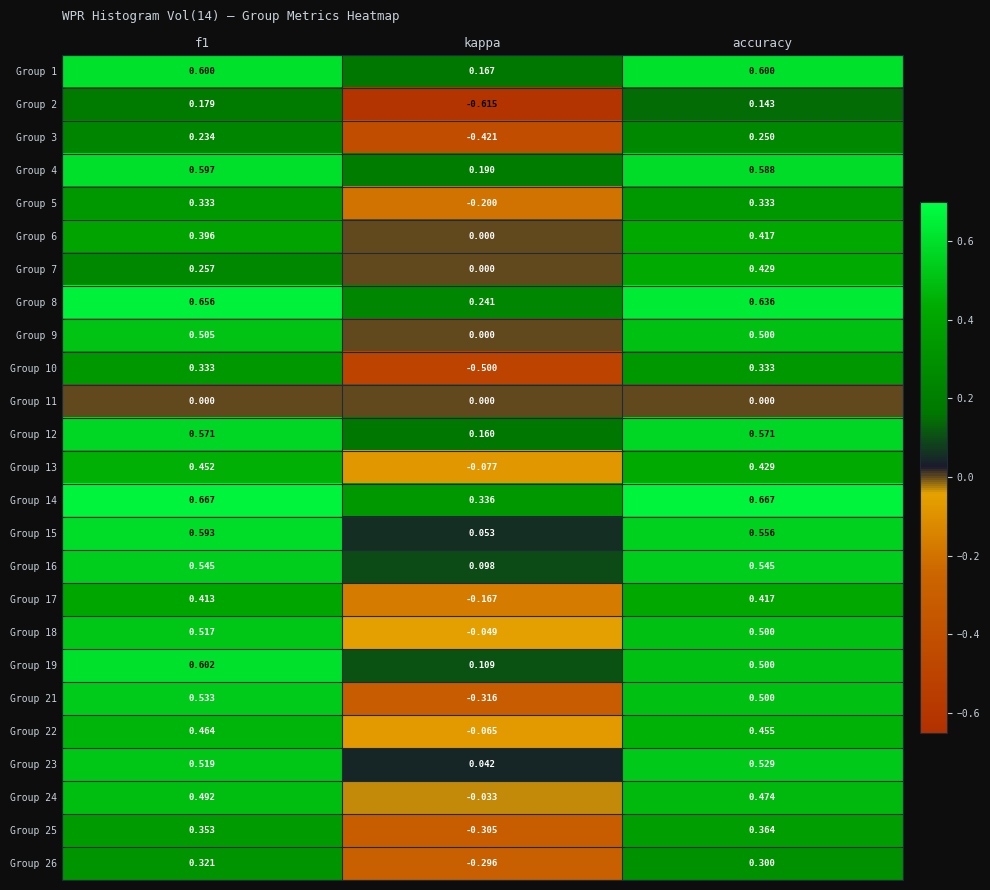

Is the value of Group 26 at f1 greater than the value of Group 6 at kappa?

Yes